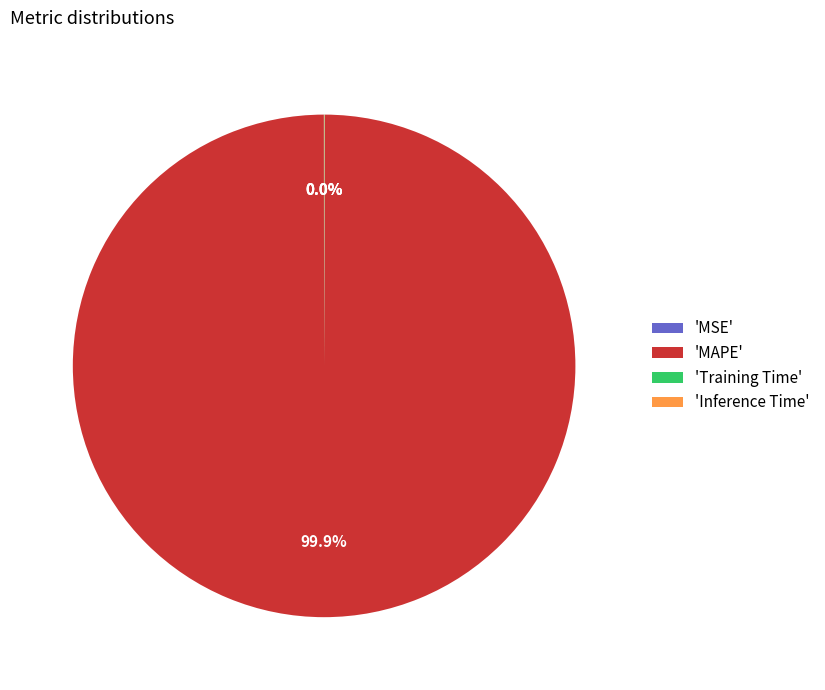

Does 'MAPE' represent more than half of the total?

Yes